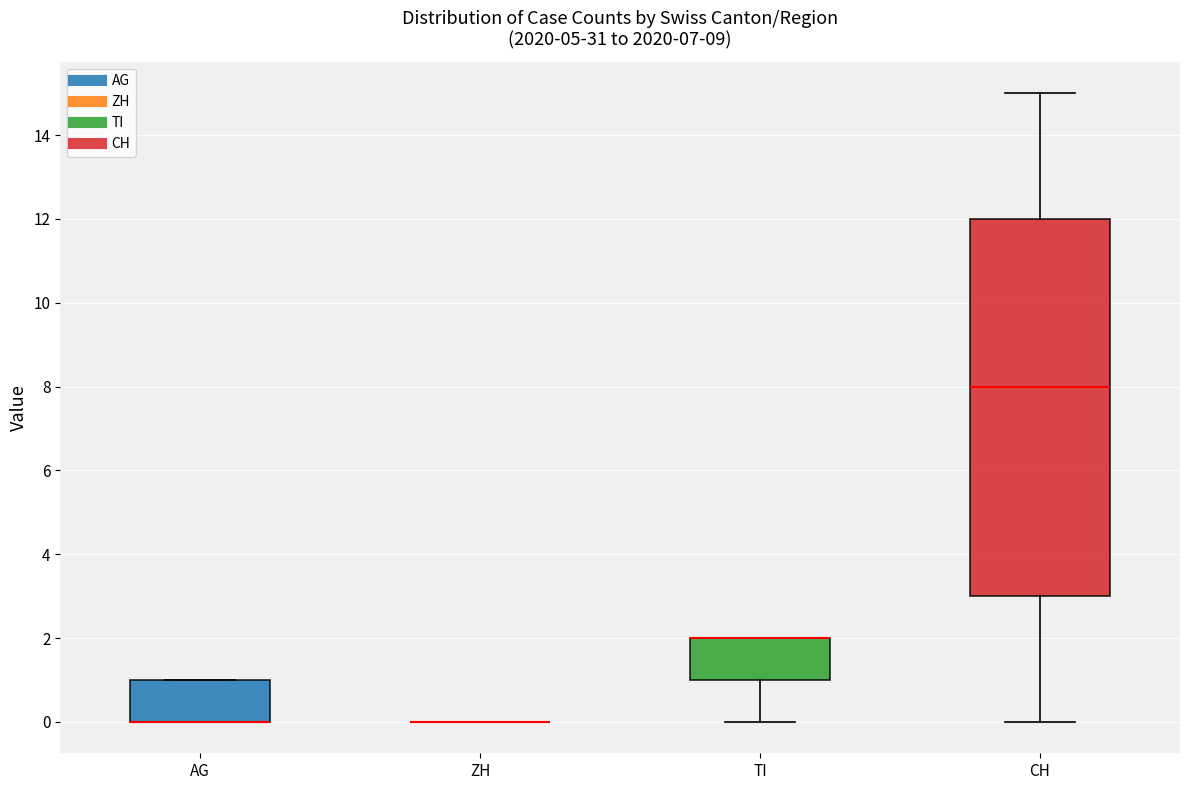

Where is the upper edge of the box for AG on the y-axis? The values are not printed on the chart, so give them approximately, as read against the axis.

1